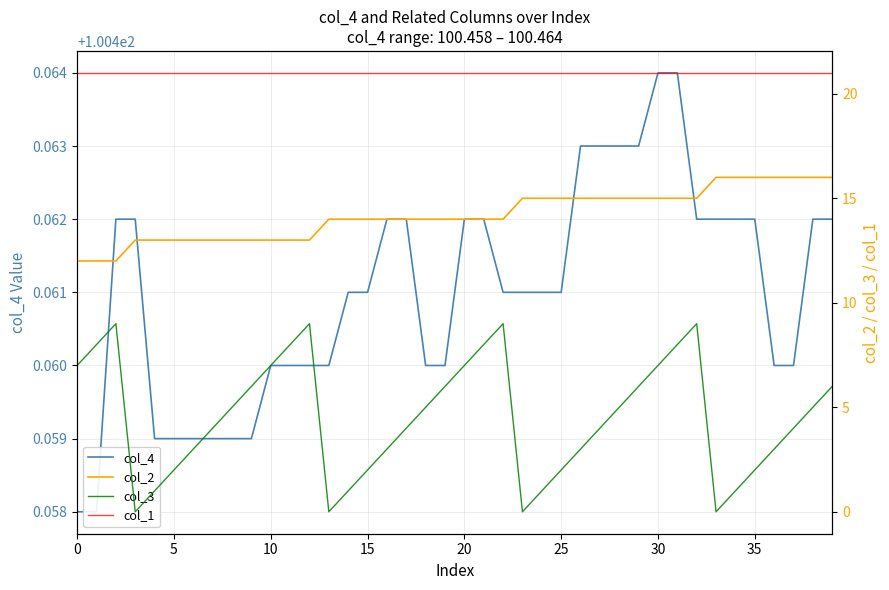

What is the total value across all series at 35?

138.5